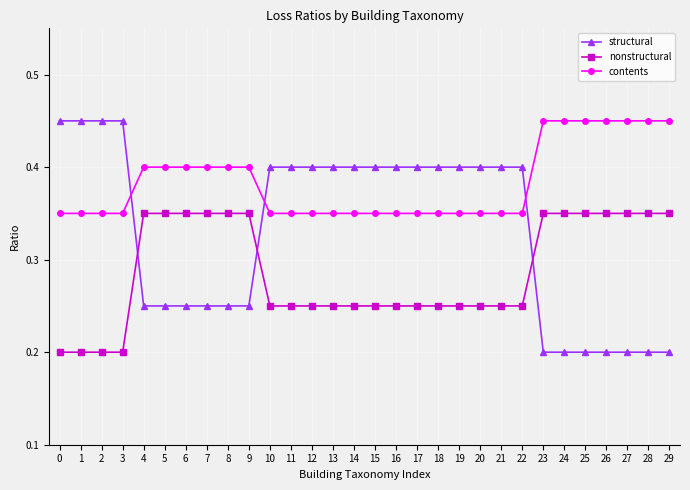

How many intersections are there between contents and structural?

3